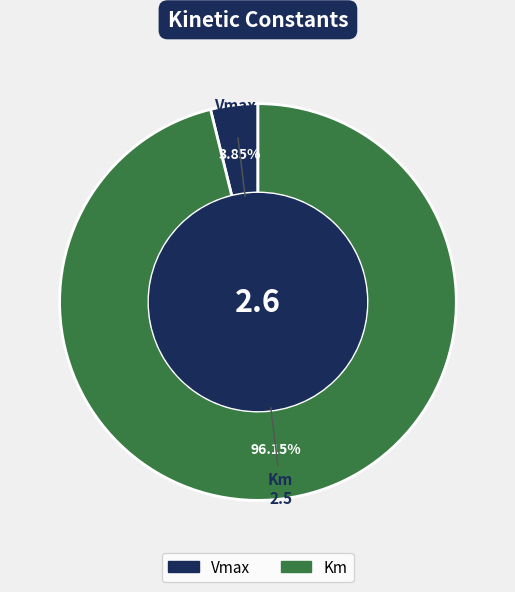

Count the number of slices in the pie.

2